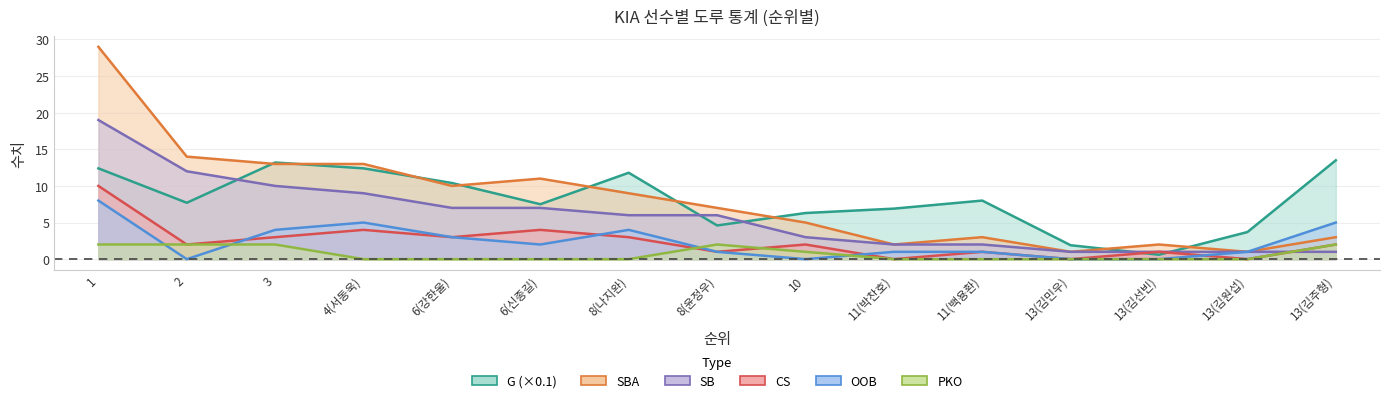

How many series are shown in this chart?

6